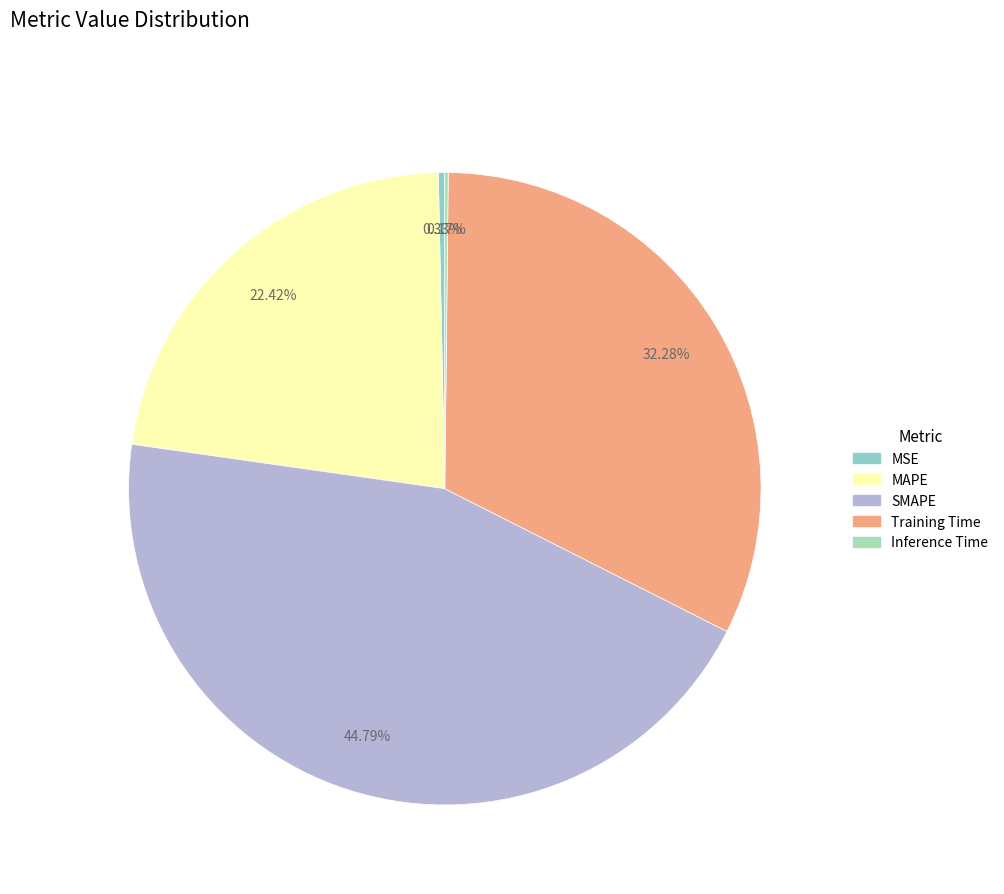

Count the number of slices in the pie.

5